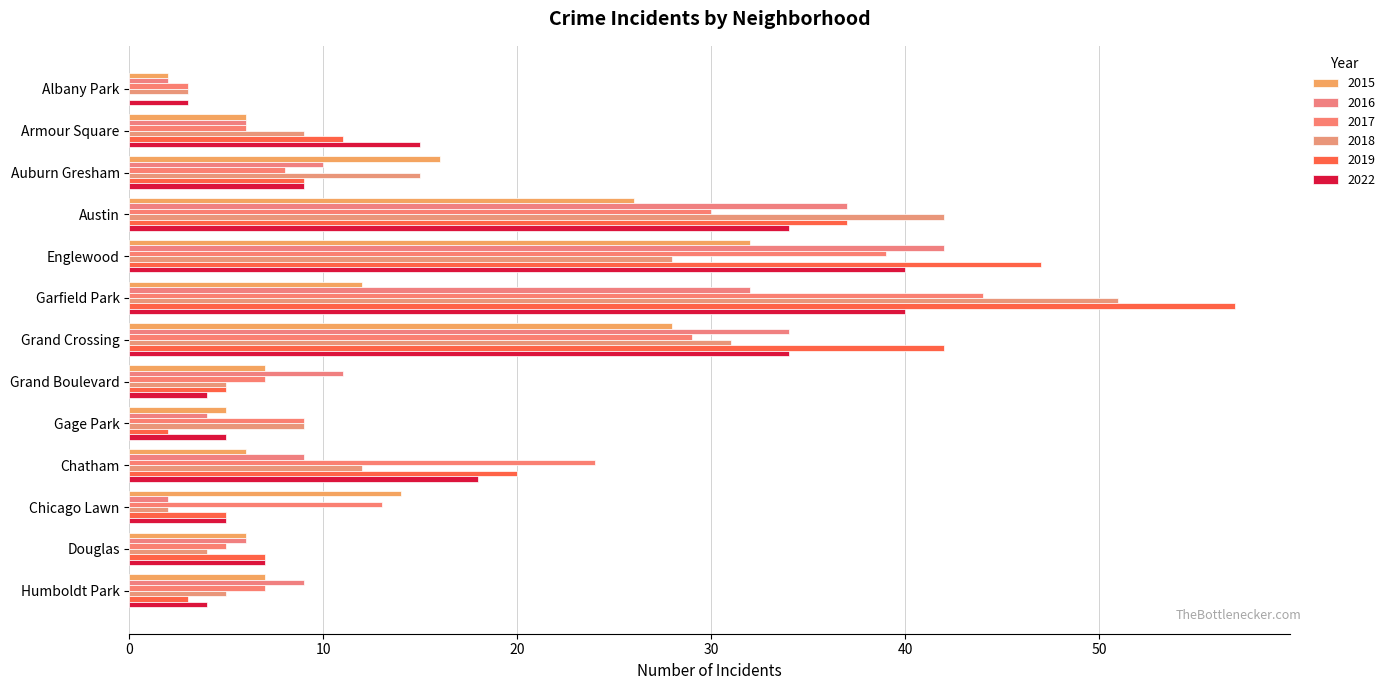

Which series has the largest total across all categories?

2019